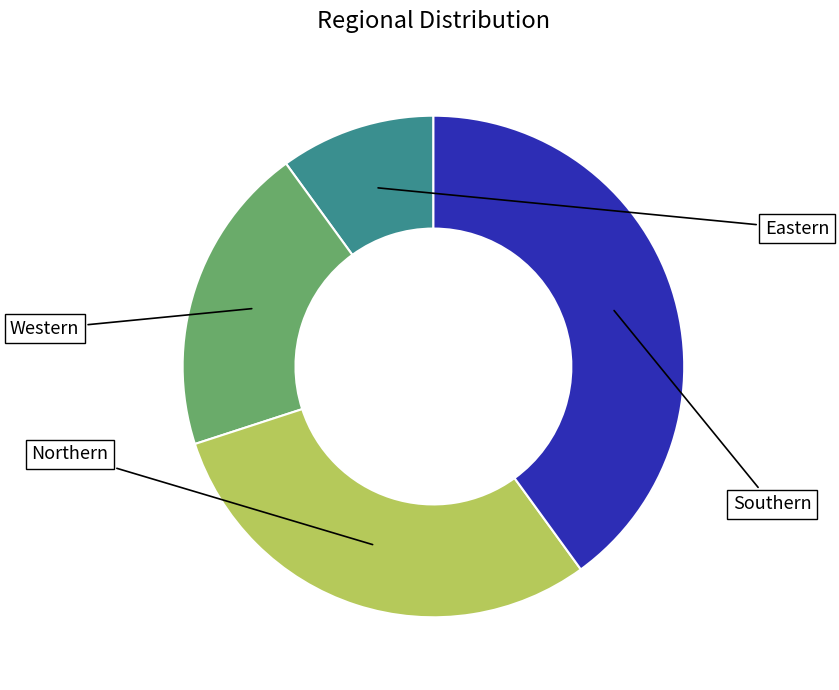

How many segments does this pie chart have?

4